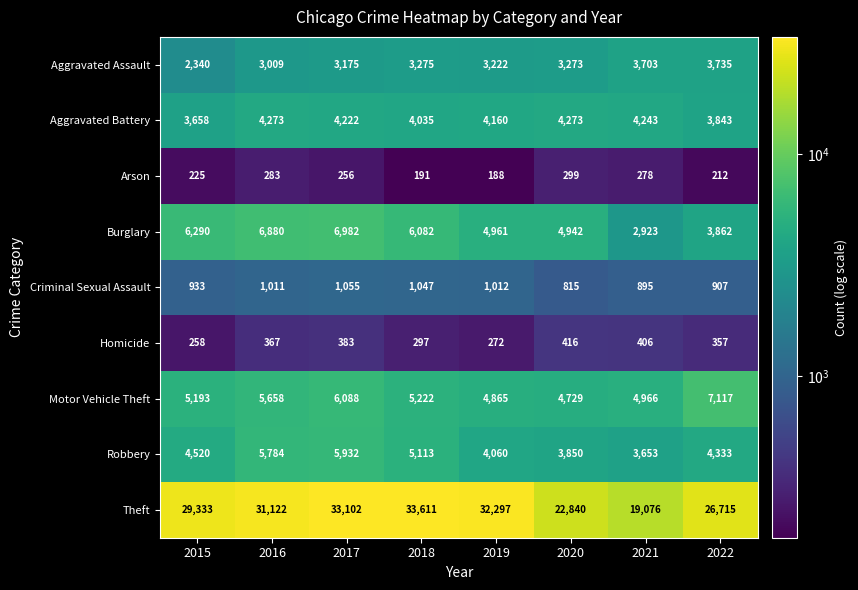

The value of Aggravated Battery at 2022 is 912. True or false?

False